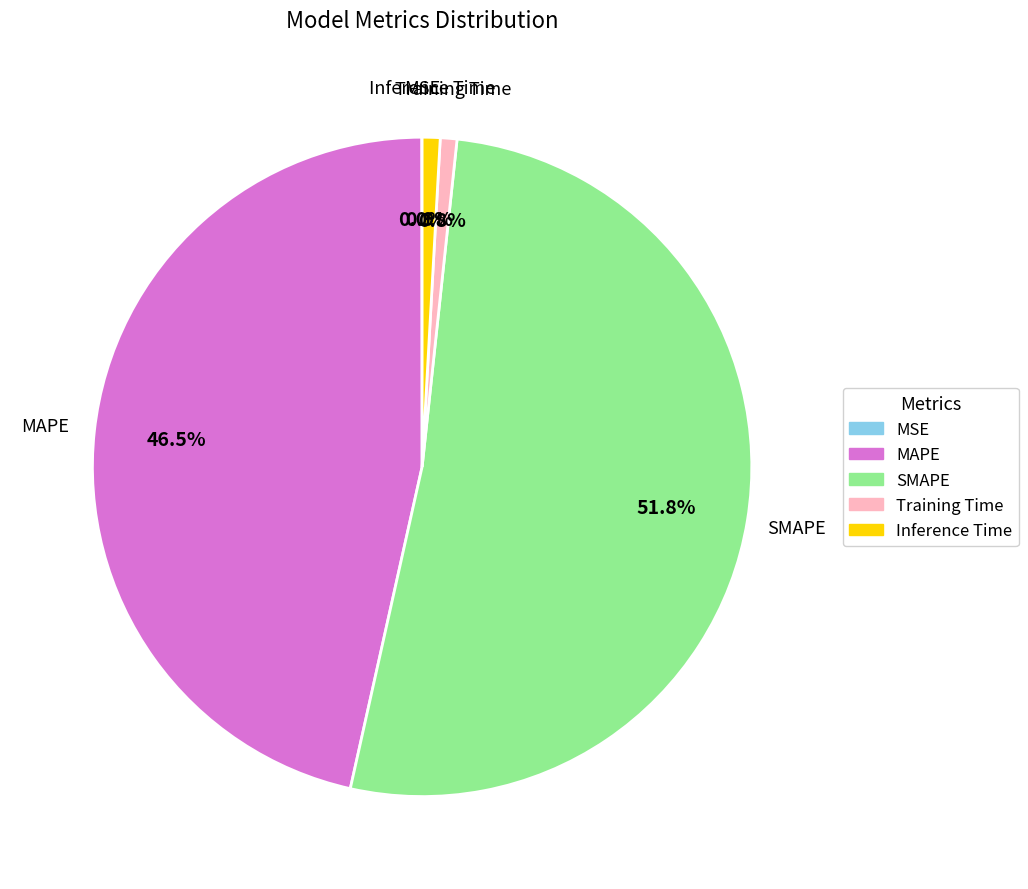

What is the largest slice in the pie chart?

SMAPE